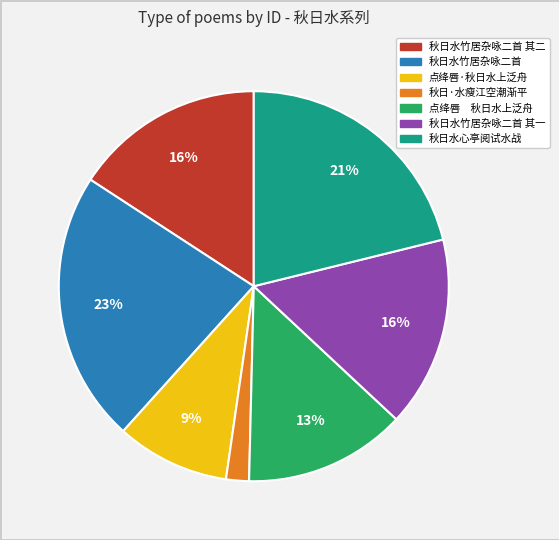

Is there a majority slice in this chart?

No